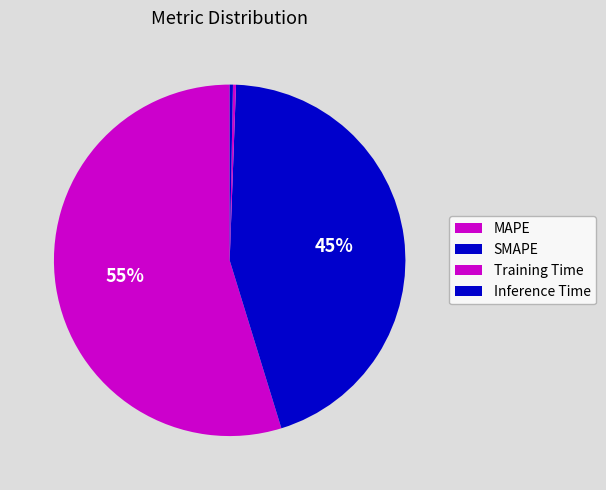

How many segments does this pie chart have?

4